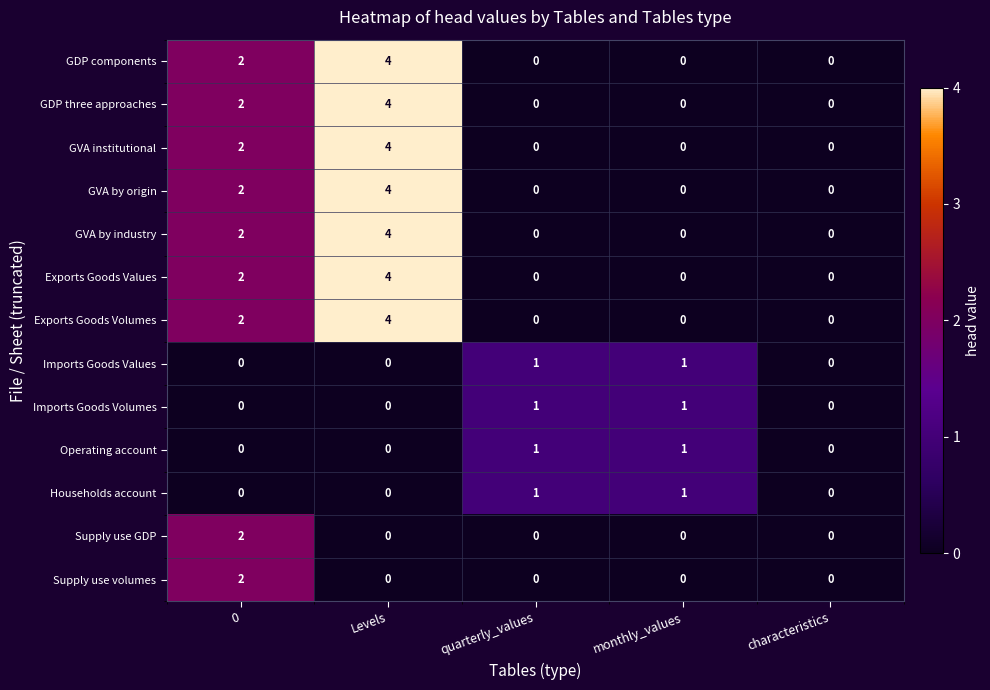

At which category is the sum across all series the highest?

Levels